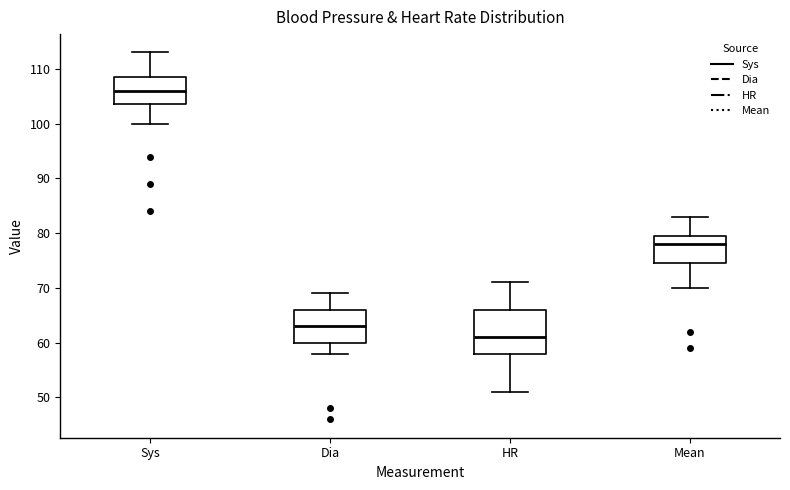

Which box has the lowest median line?

HR